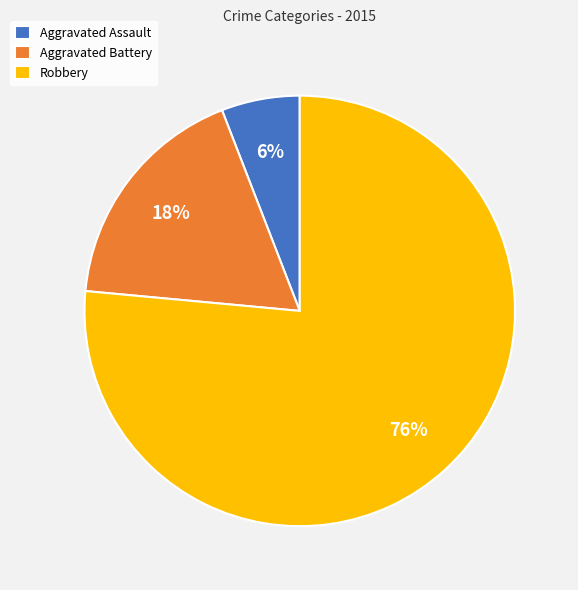

To the nearest percent, what is the average slice percentage?

33%